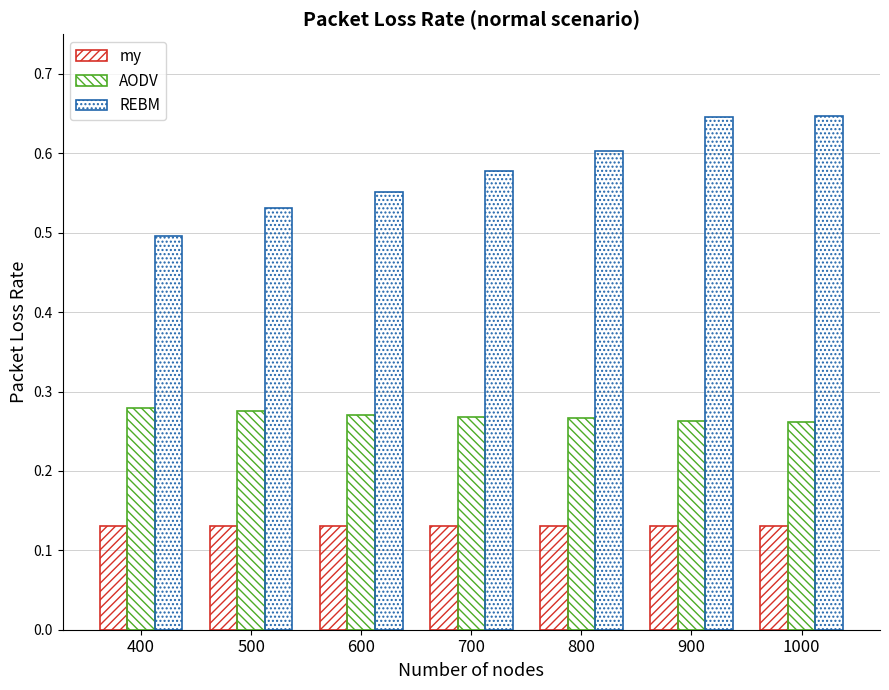

Count the number of data series in this chart.

3